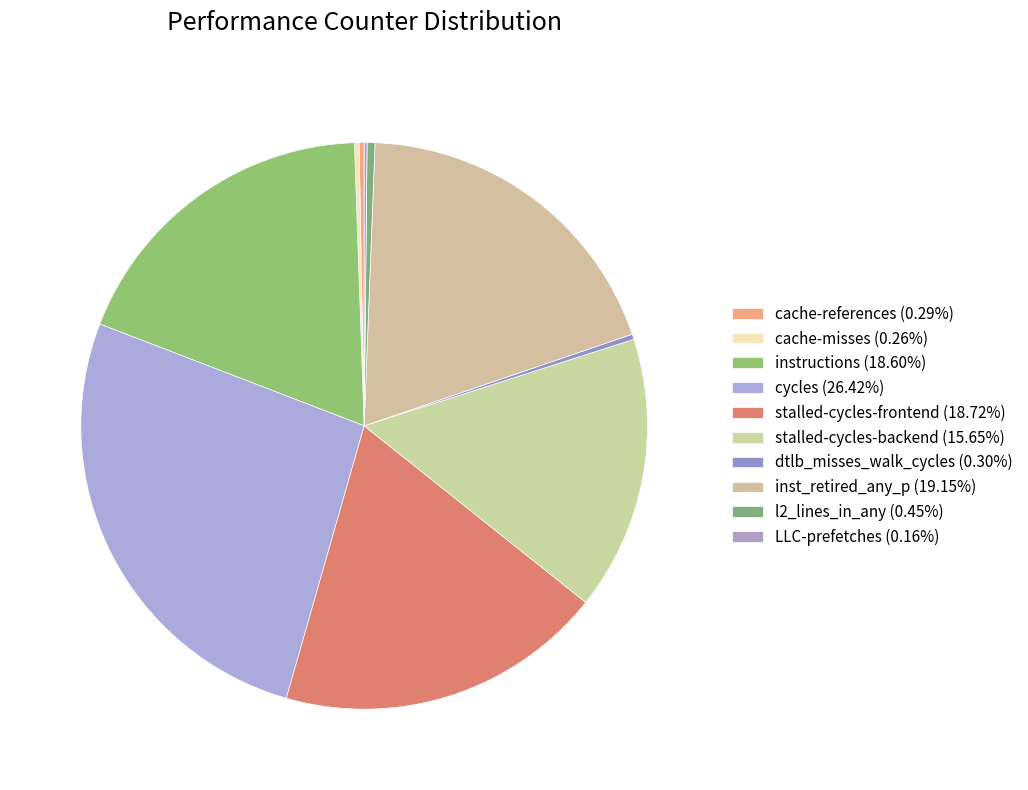

What is the change in value from inst_retired_any_p to l2_lines_in_any?

-37025427409